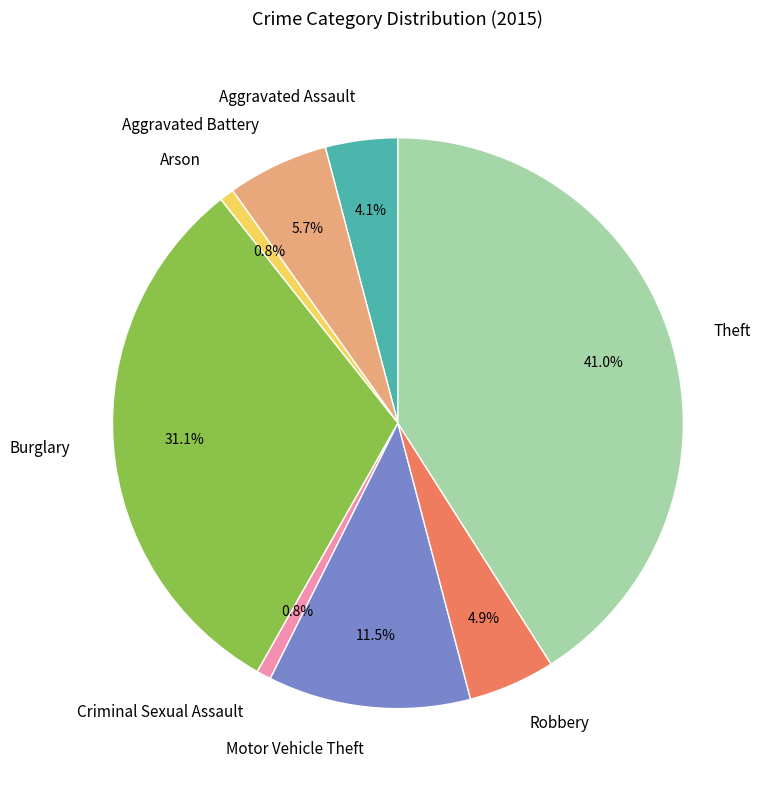

Count the number of slices in the pie.

8